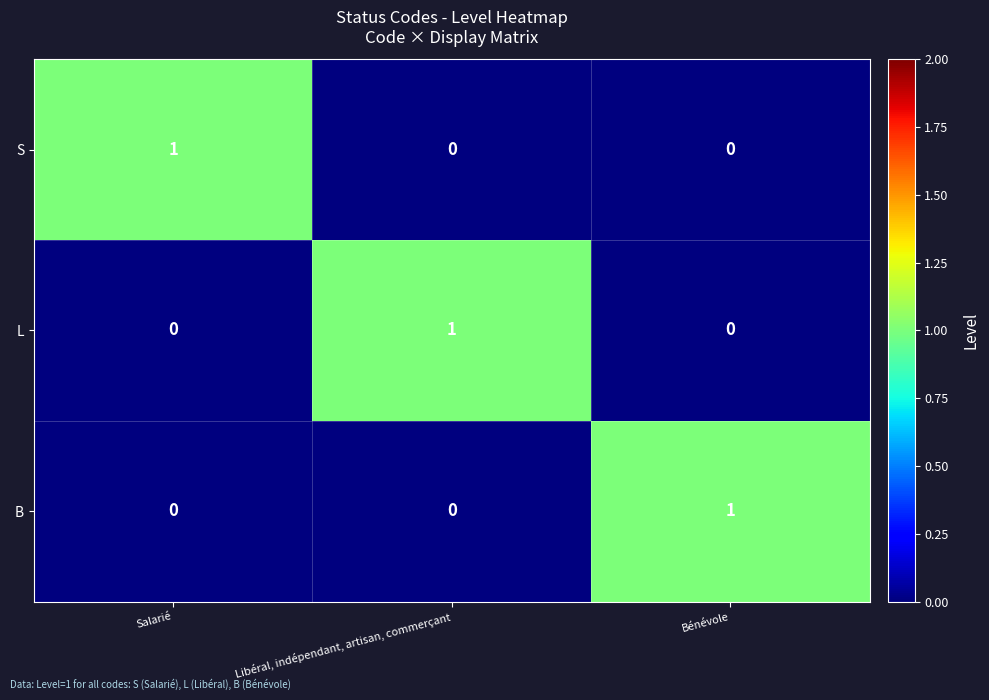

What is the spread (max minus min) of values at Bénévole?

1